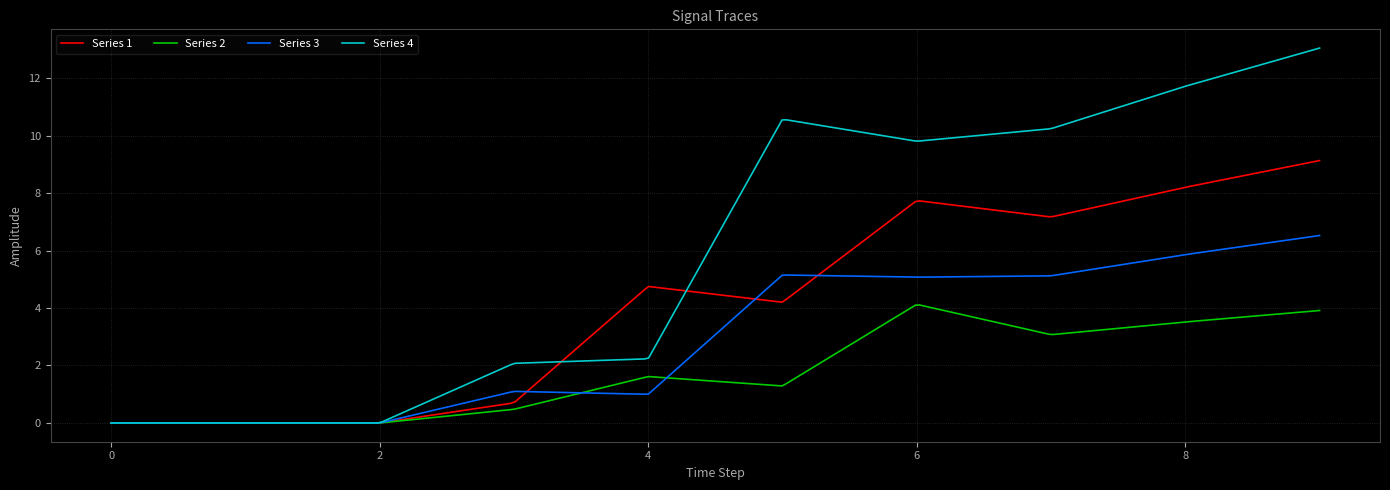

What are all the series names shown in the legend?

Series 1, Series 2, Series 3, Series 4